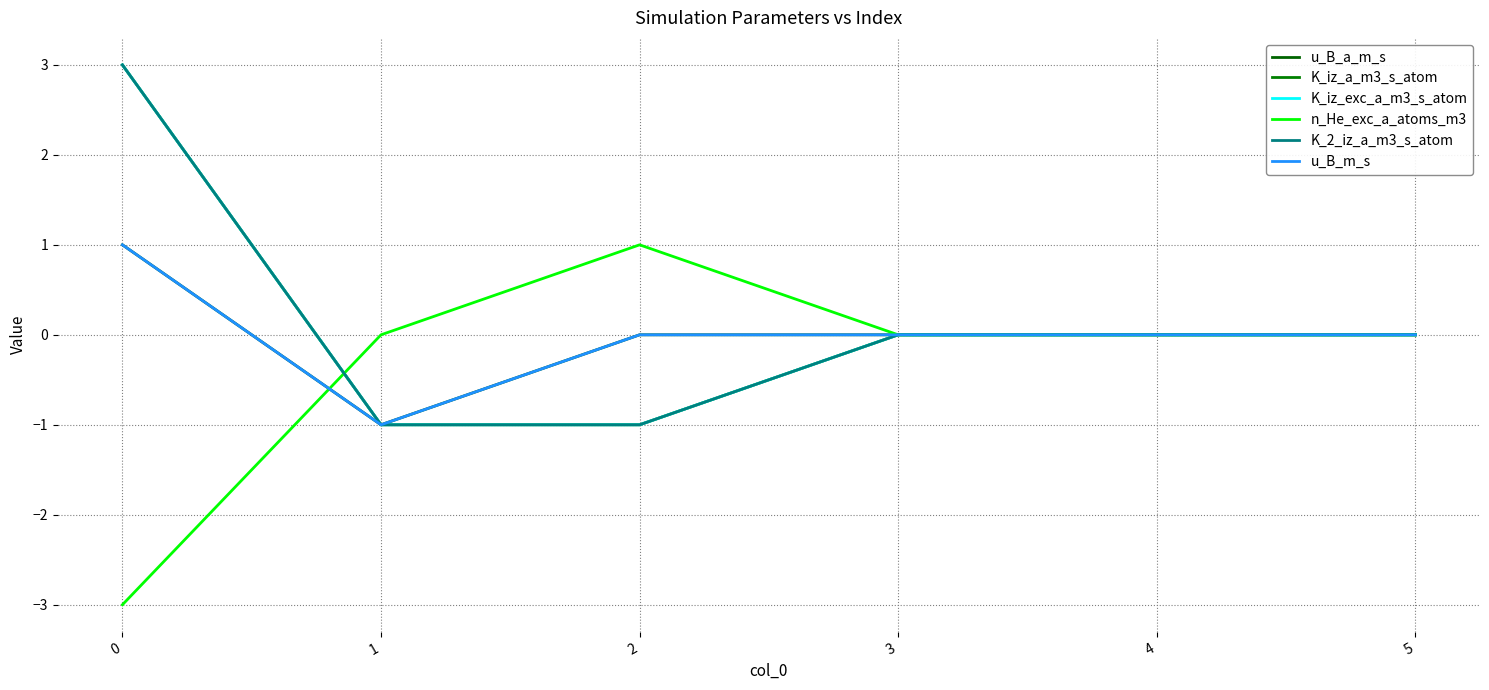

Does the chart have visible grid lines?

Yes